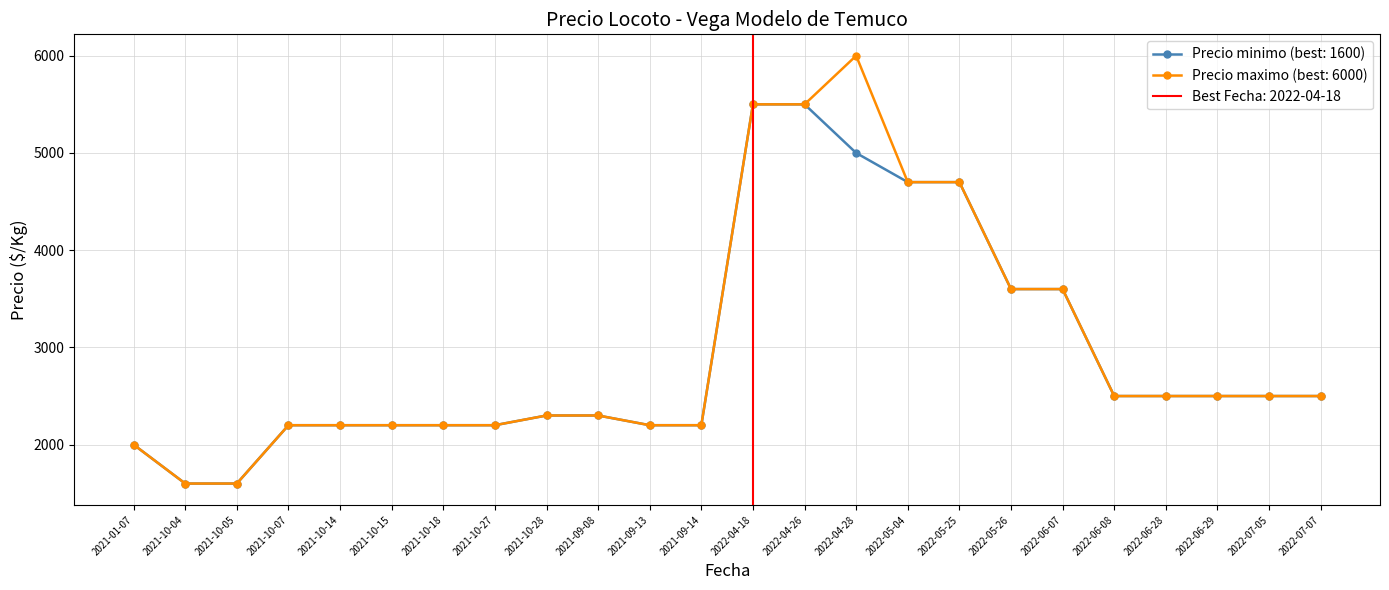

What are all the series names shown in the legend?

Precio minimo, Precio maximo